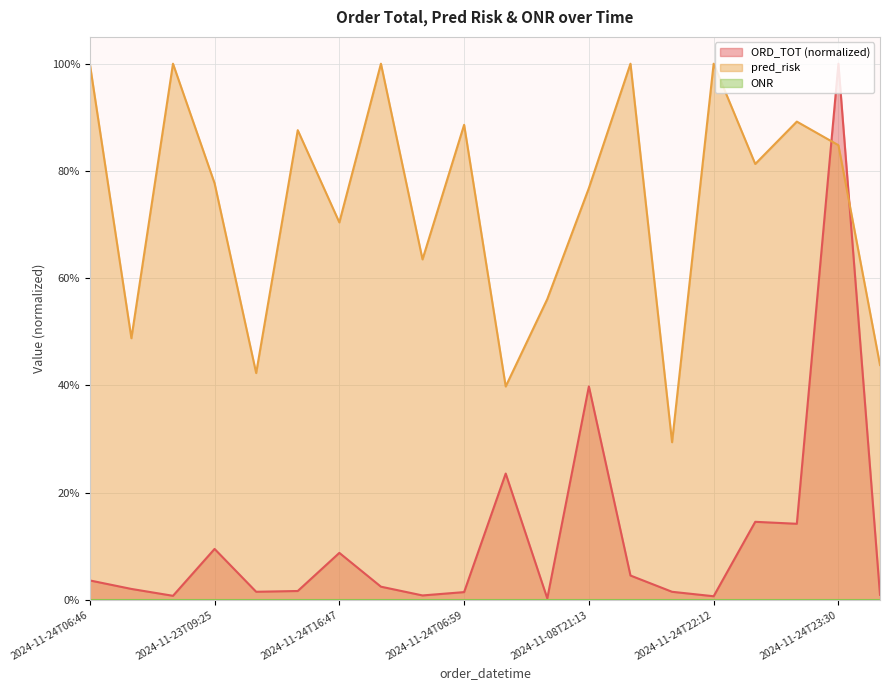

Where is the first local minimum for ORD_TOT?

2024-11-24T13:03